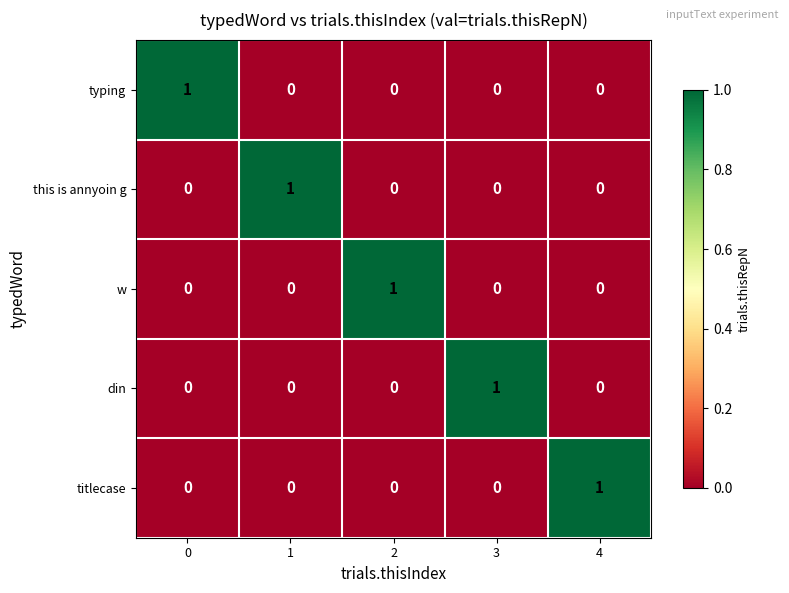

What is the difference between the highest and lowest values at 1?

1